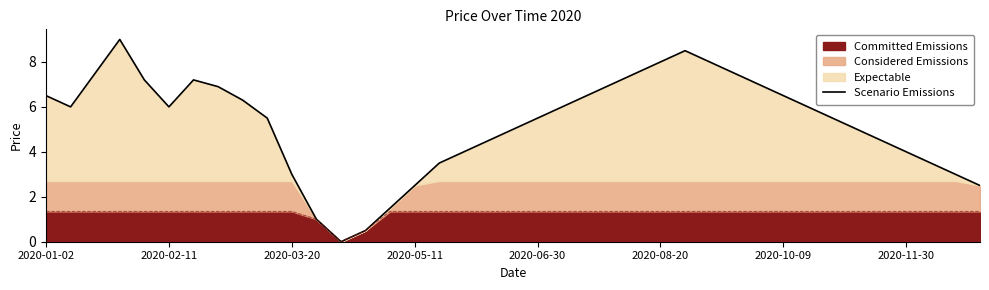

How many values are above zero?

38